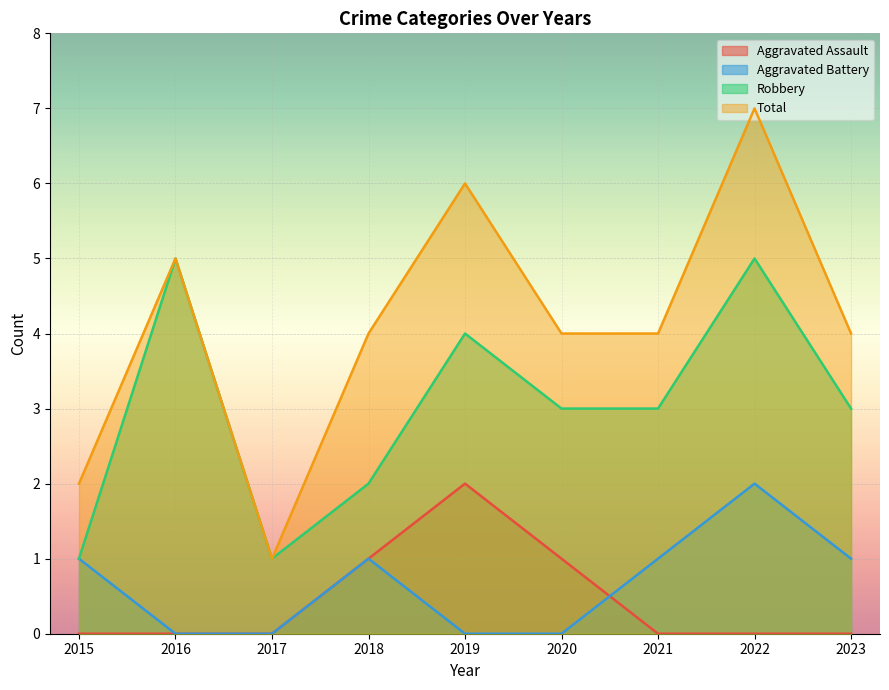

True or false: Robbery and Aggravated Assault cross at least once.

False